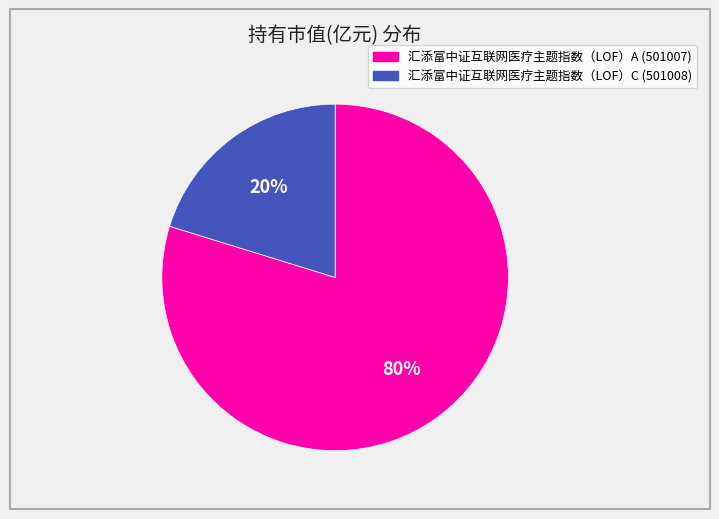

Which category has the smallest portion of the pie?

汇添富中证互联网医疗主题指数（LOF）C (501008)